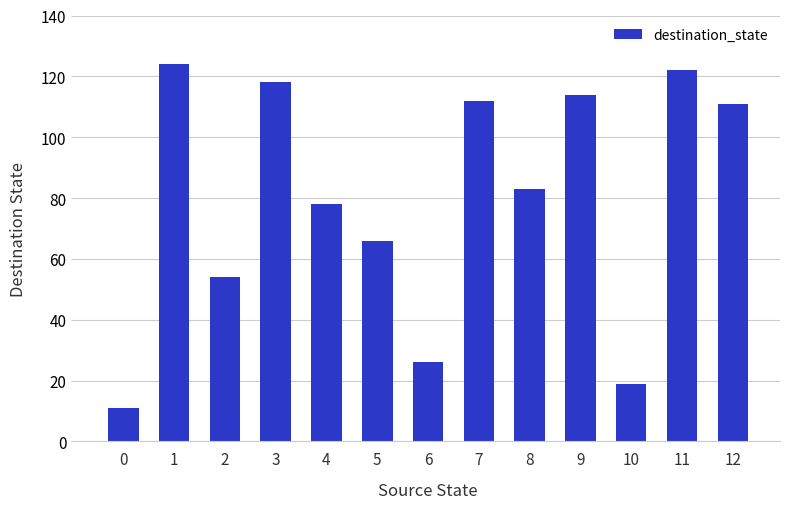

Read the value at 7.

112